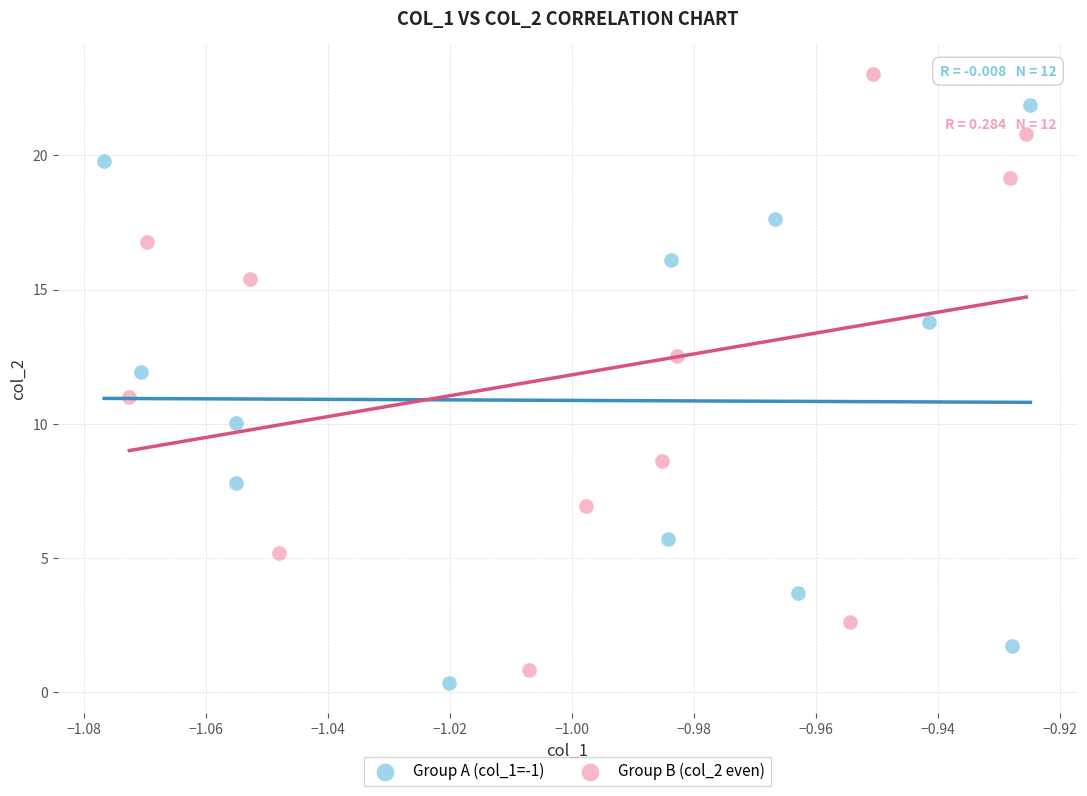

Which series reaches the maximum Y coordinate?

Group B (col_2 even)